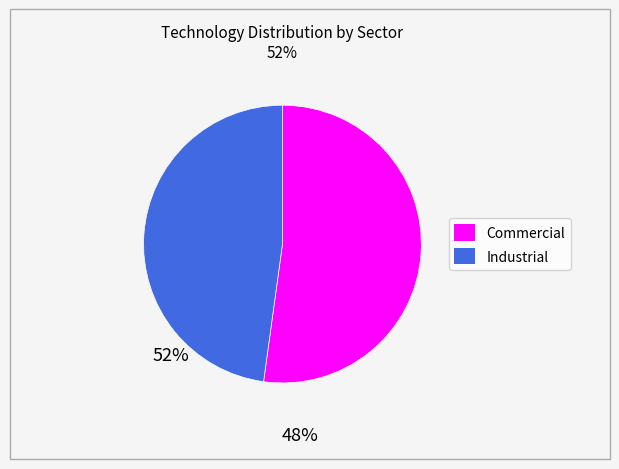

Is the sum of Commercial and Industrial greater than half?

Yes